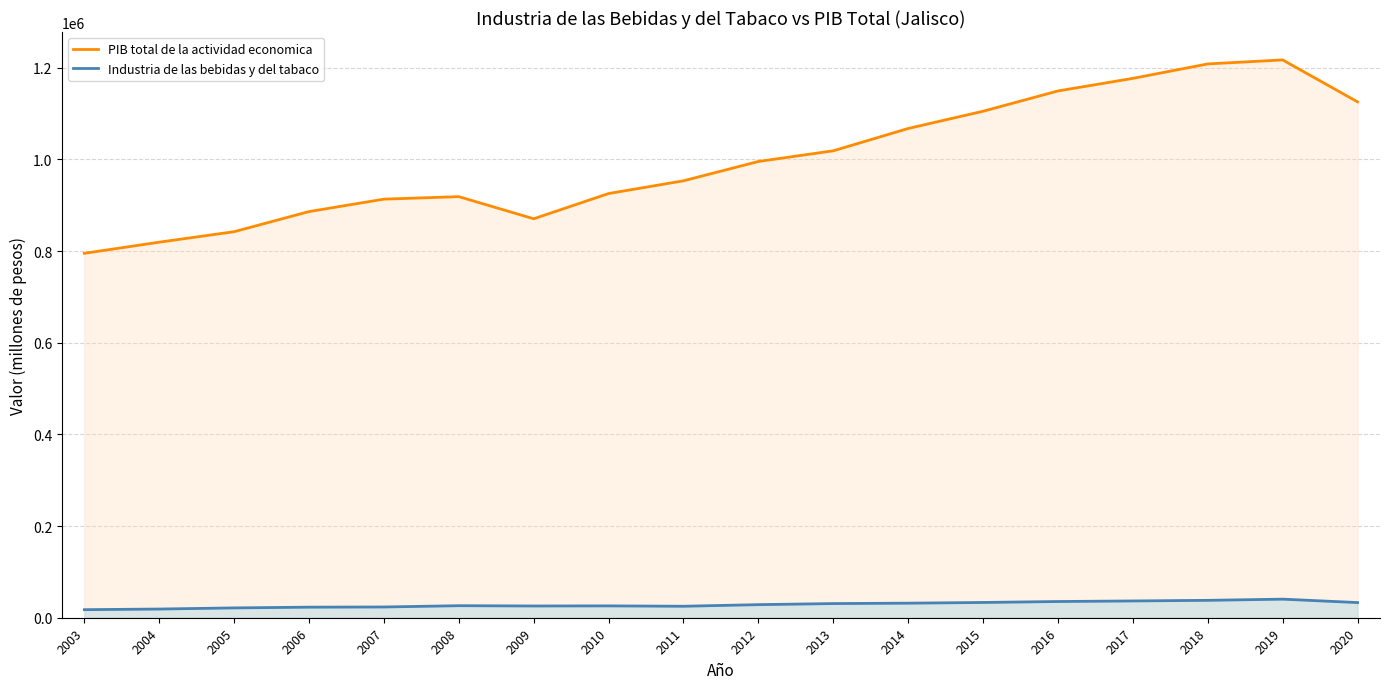

Is the value of PIB total de la actividad economica at 2005 greater than the value of Industria de las bebidas y del tabaco at 2012?

Yes